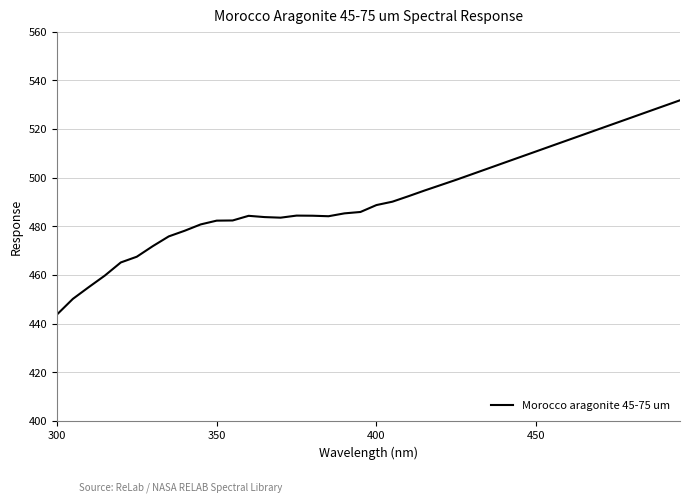

What is the greatest value displayed?

531.8